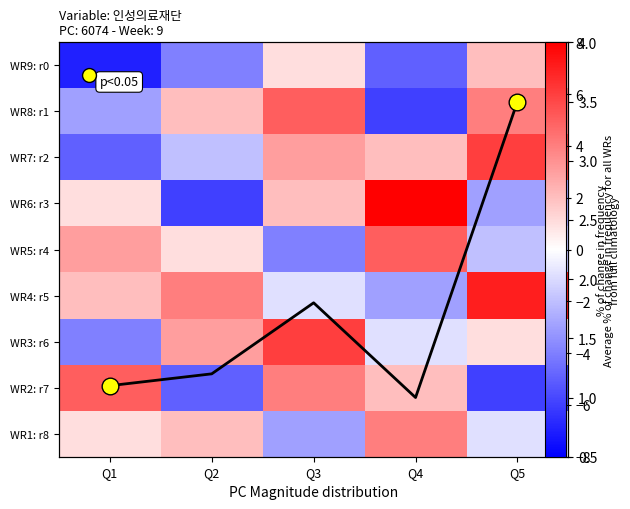

Which series has the largest range (max minus min)?

WR6: r3